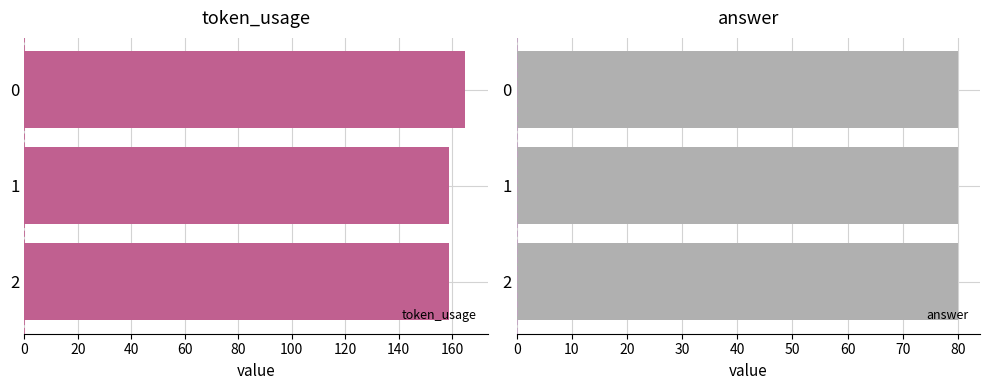

What is the lowest value of the token_usage series?

159